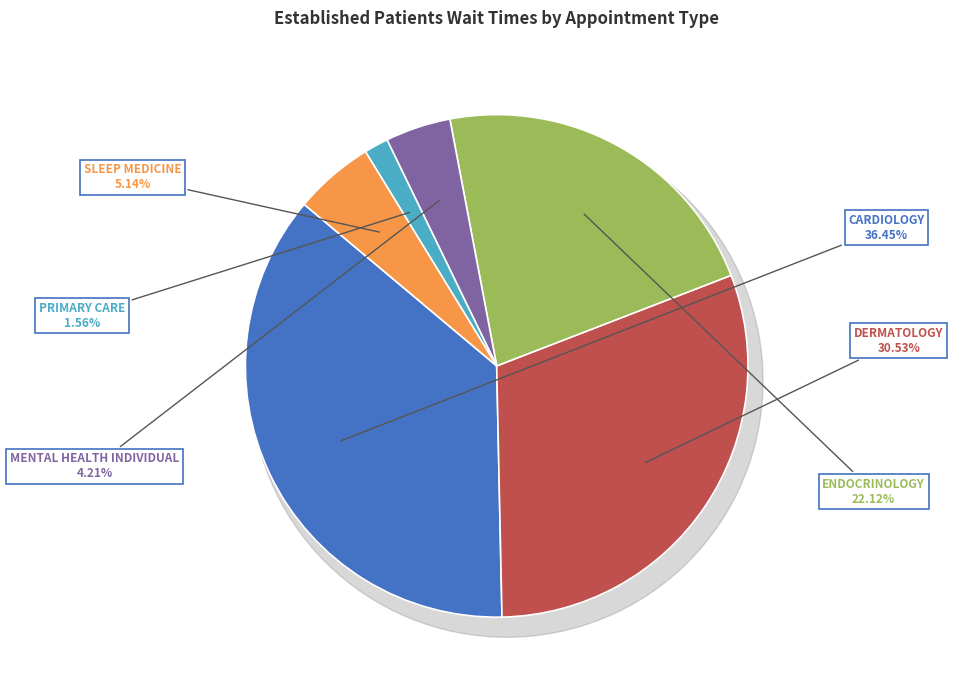

Count the number of slices in the pie.

6